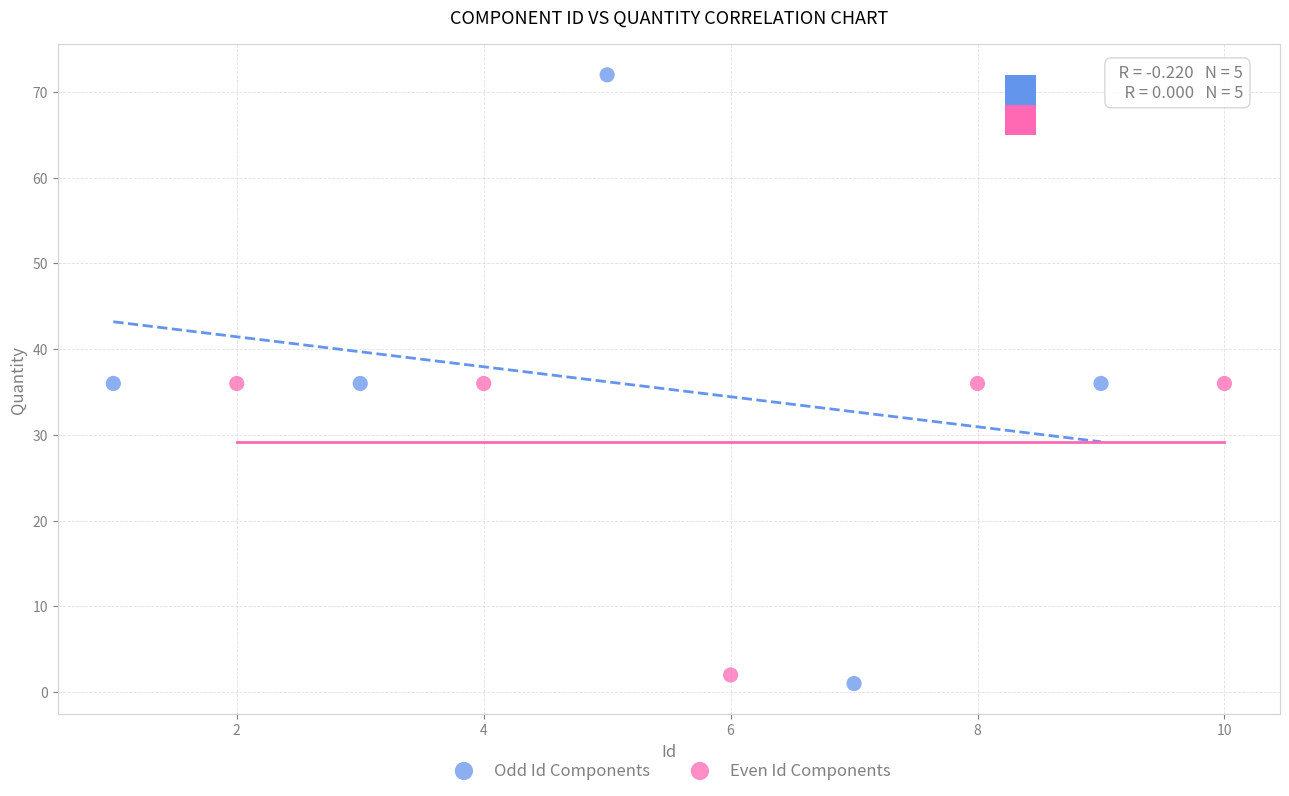

What are all the series names shown in the legend?

Odd Id Components, Even Id Components